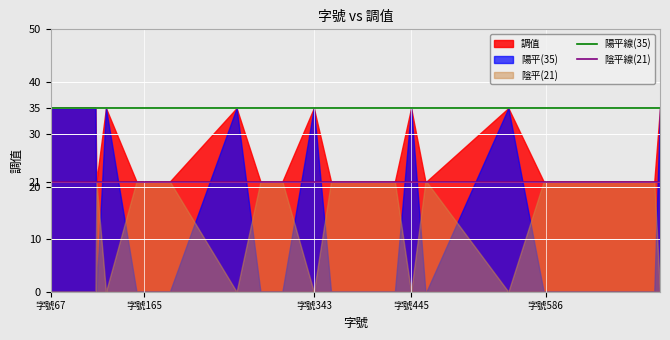

True or false: 陰平線(21) and 陽平線(35) cross at least once.

False